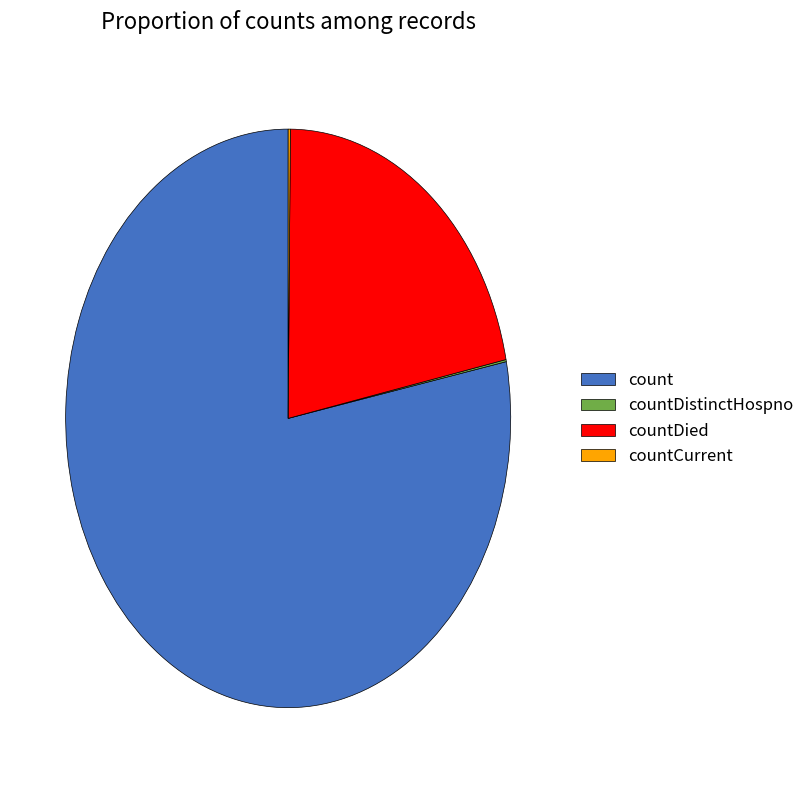

Which slice is the largest?

count